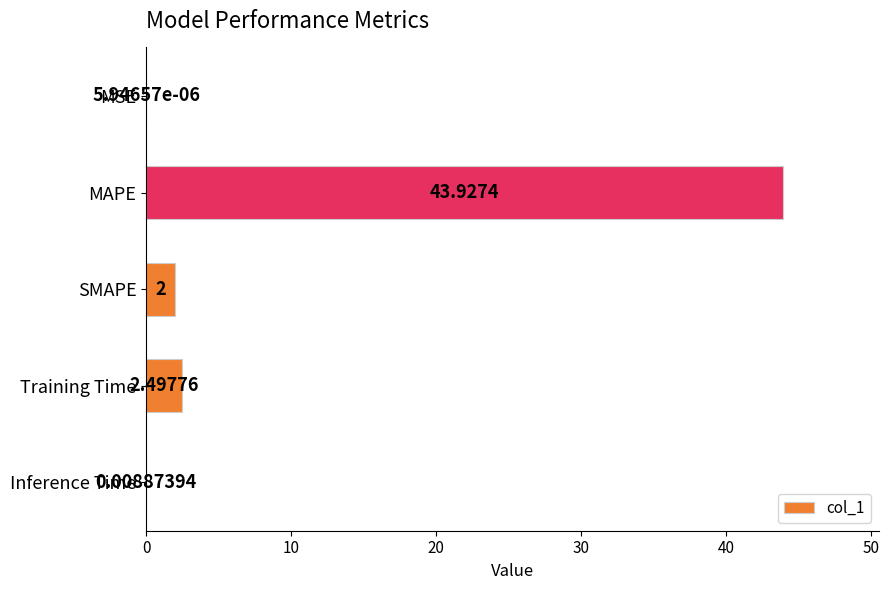

What is the change in value from SMAPE to Inference Time?

-2.0